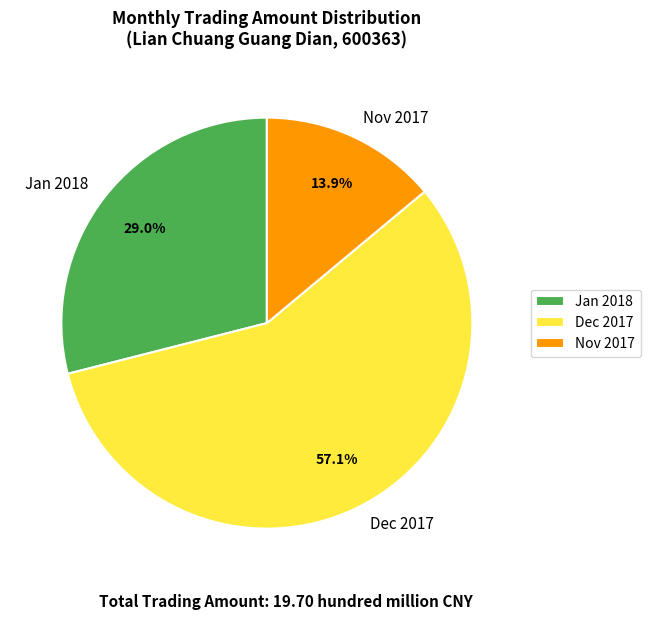

How many segments does this pie chart have?

3